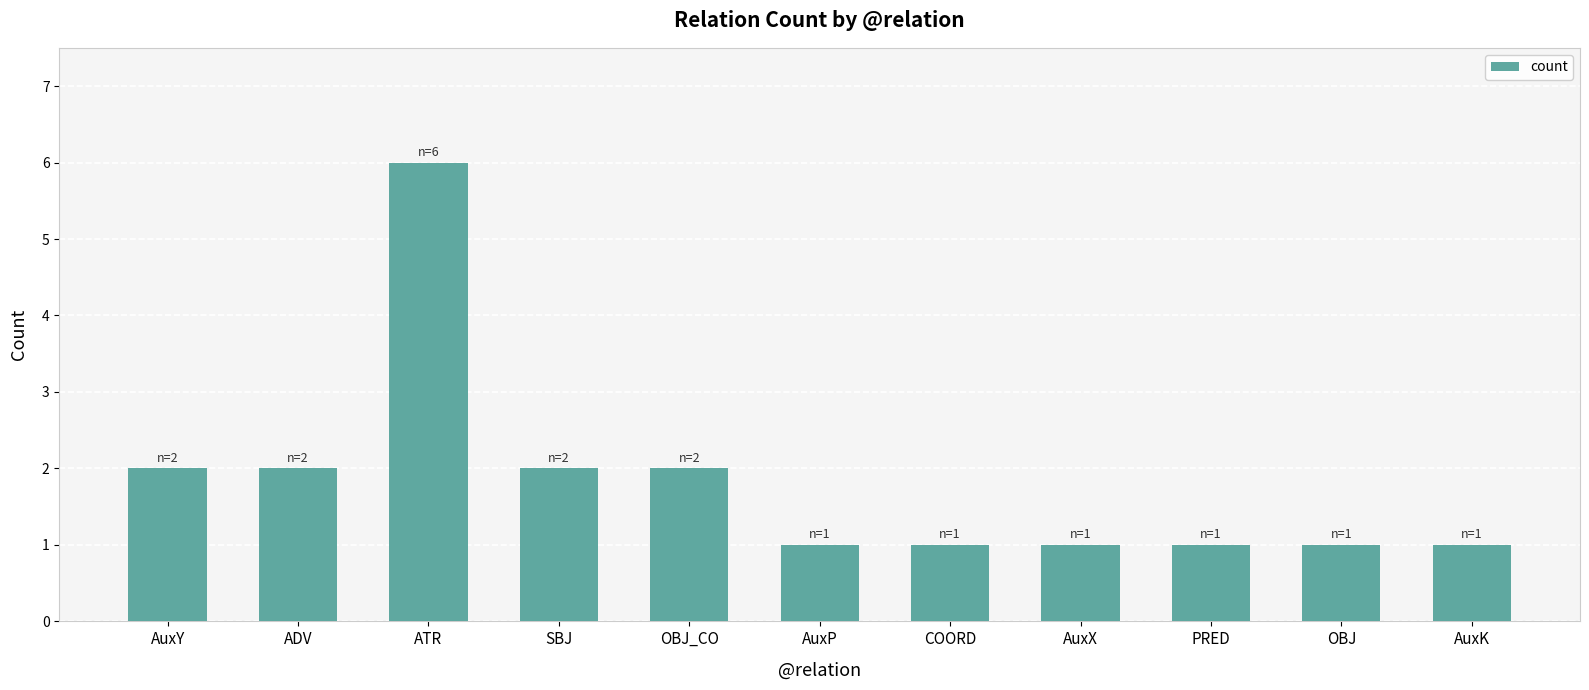

What is the value of the 9th bar from the left?

1